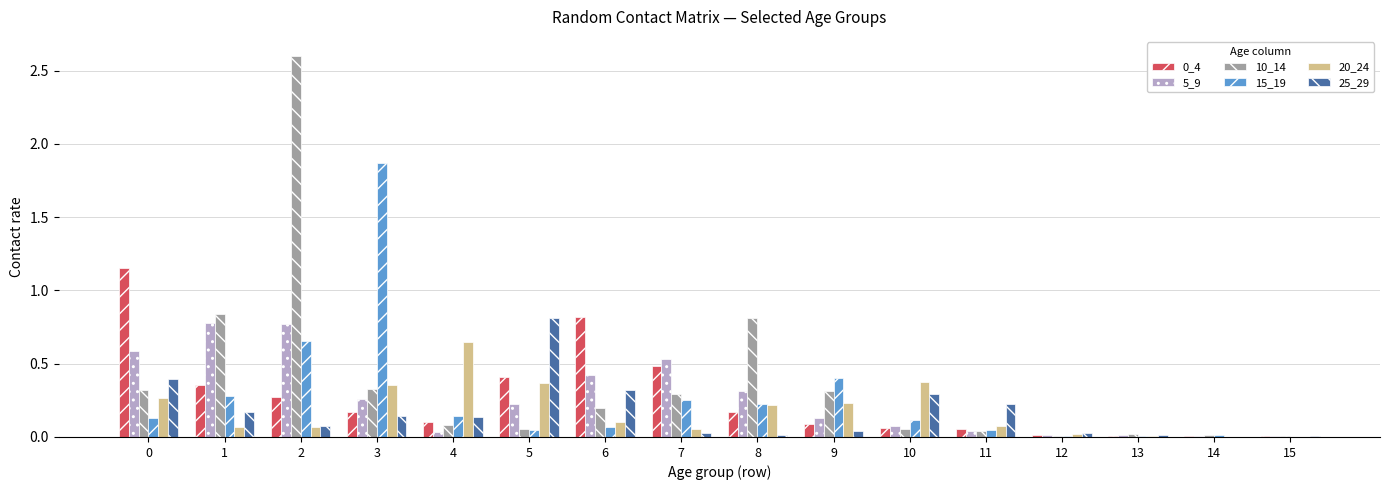

The 0_4 series shows 0.8 at 6. True or false?

True